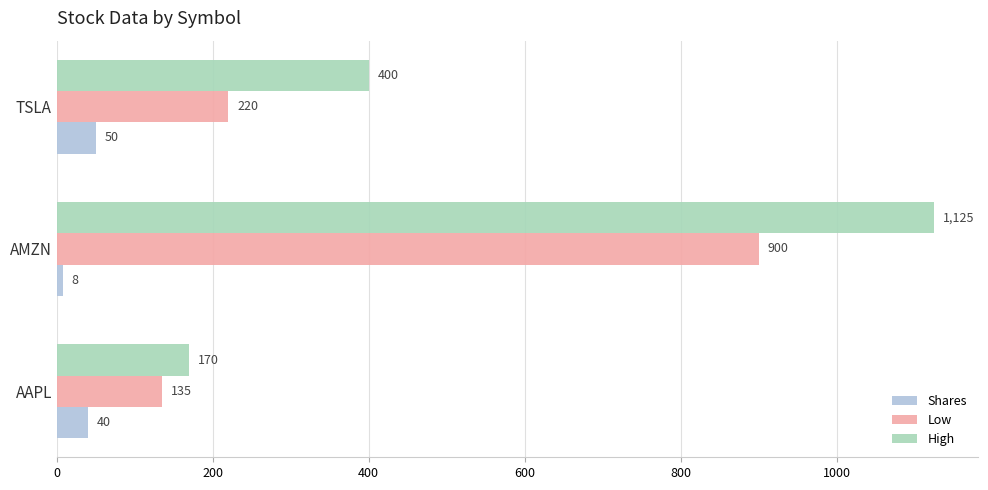

What is the approximate value of High at TSLA, to the nearest 100?

400